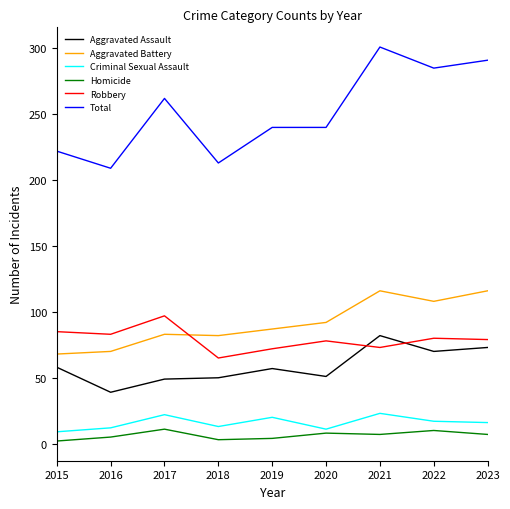

At which category does the chart reach its peak across all series?

2021